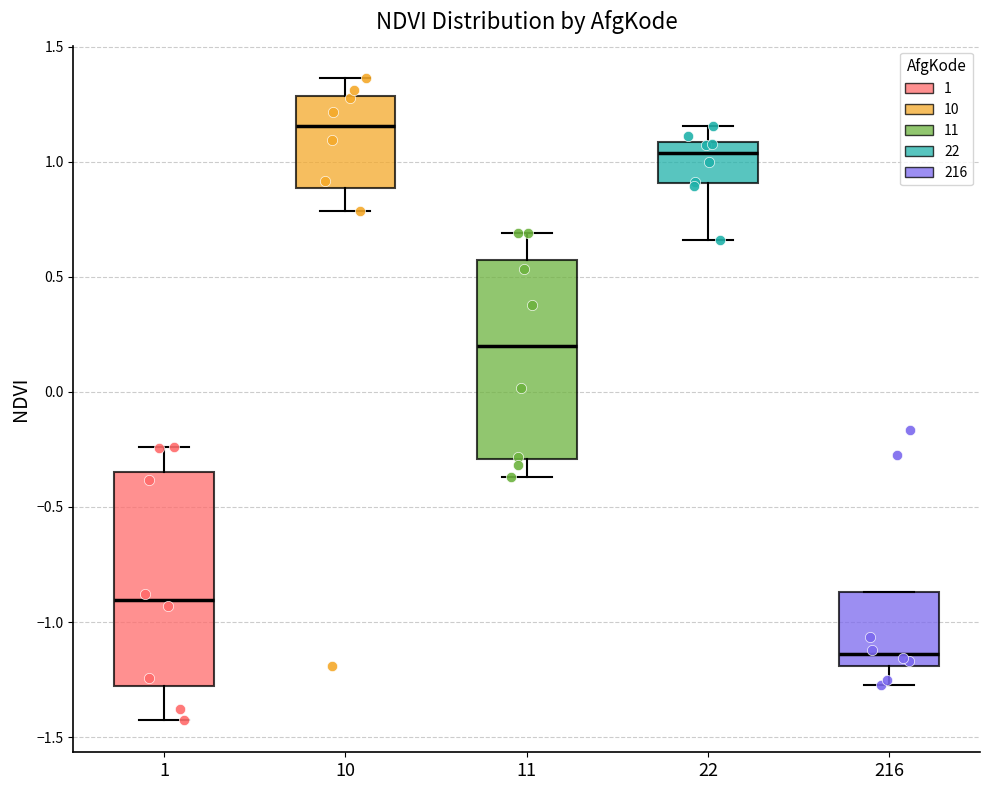

Reading left to right, read every box against the y-axis: the position of its median line, the range the box covers, and the ends of its whiskers. The values are not printed on the chart, so give them approximately, as read against the axis.

1: median -0.90, box -1.30 to -0.35, whiskers -1.45 to -0.25
10: median 1.15, box 0.90 to 1.30, whiskers 0.80 to 1.35
11: median 0.20, box -0.30 to 0.55, whiskers -0.35 to 0.70
22: median 1.05, box 0.90 to 1.10, whiskers 0.65 to 1.15
216: median -1.15, box -1.20 to -0.85, whiskers -1.25 to -0.85